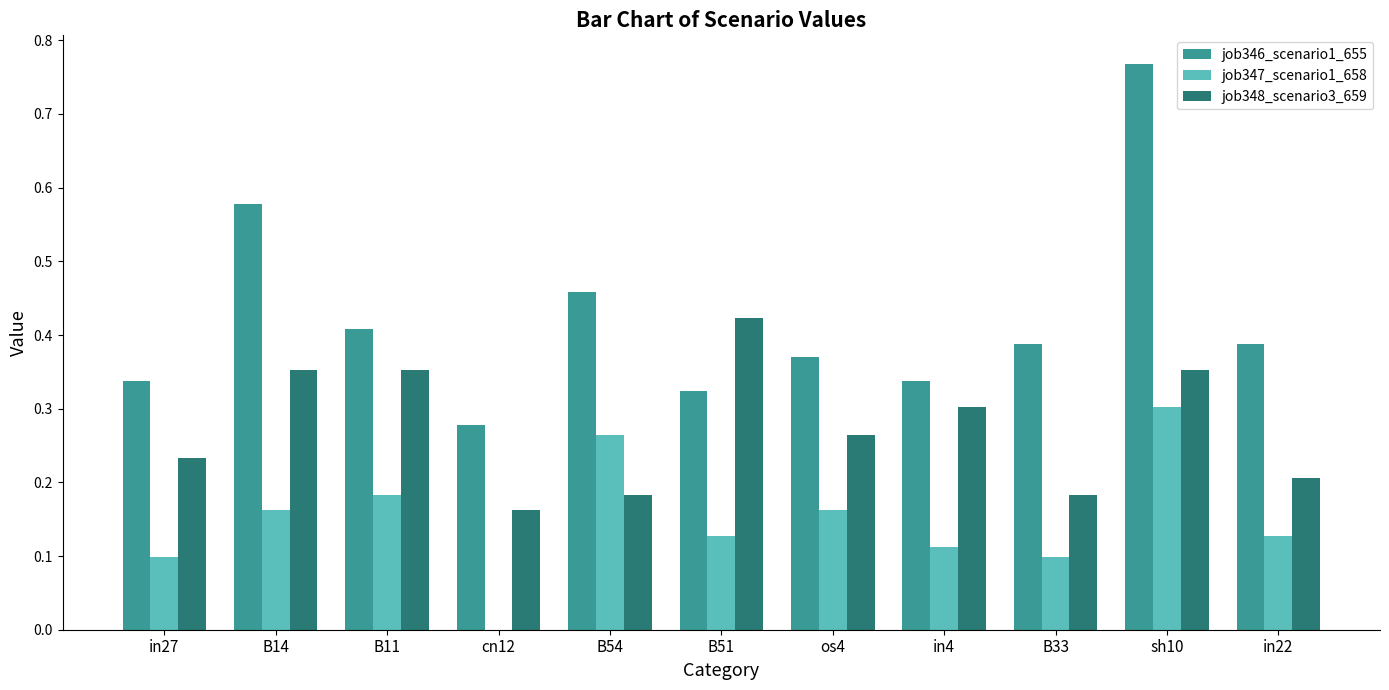

Between B14 and B33, which series saw the biggest shift?

job346_scenario1_655